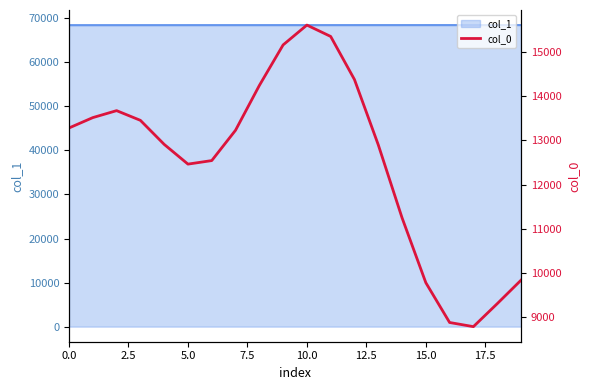

What is the highest value of the col_1 series?

68438